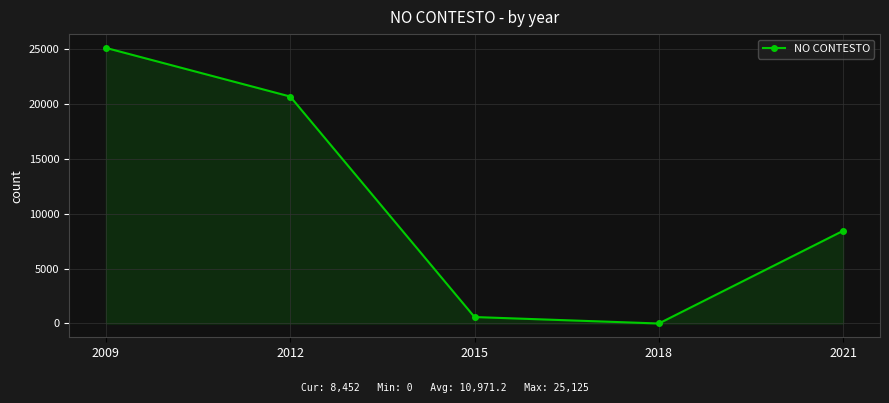

Rank the categories by value from lowest to highest.

2018, 2015, 2021, 2012, 2009